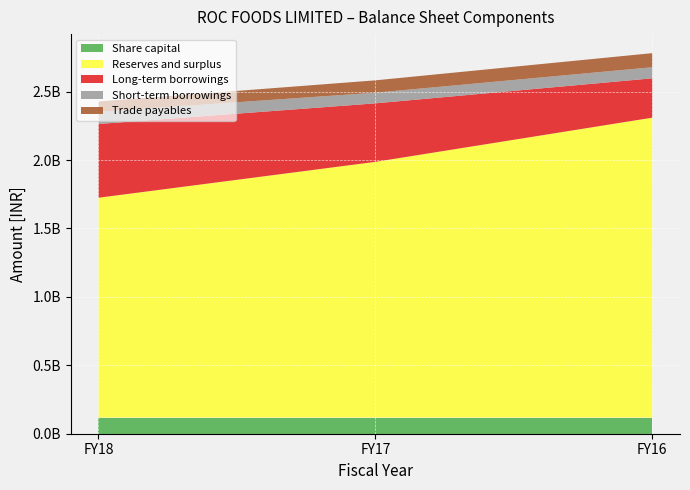

Reading left to right, list all the values displayed in this chart.

Share capital: 118240000	118240000	118240000
Reserves and surplus: 1606427000	1868777000	2191688000
Long-term borrowings: 539051000	427671000	287675000
Short-term borrowings: 89256000	77866000	80978000
Trade payables: 75296000	90217000	103002000